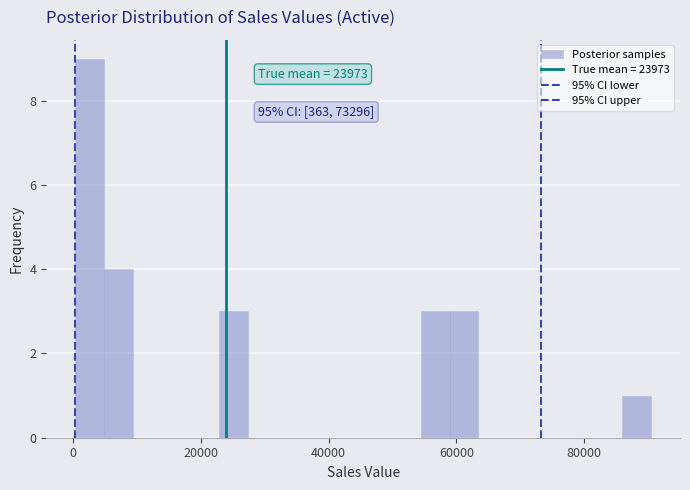

Around what value on the x-axis is the tallest bar? Give the approximate position of its centre, as read against the axis.

2000